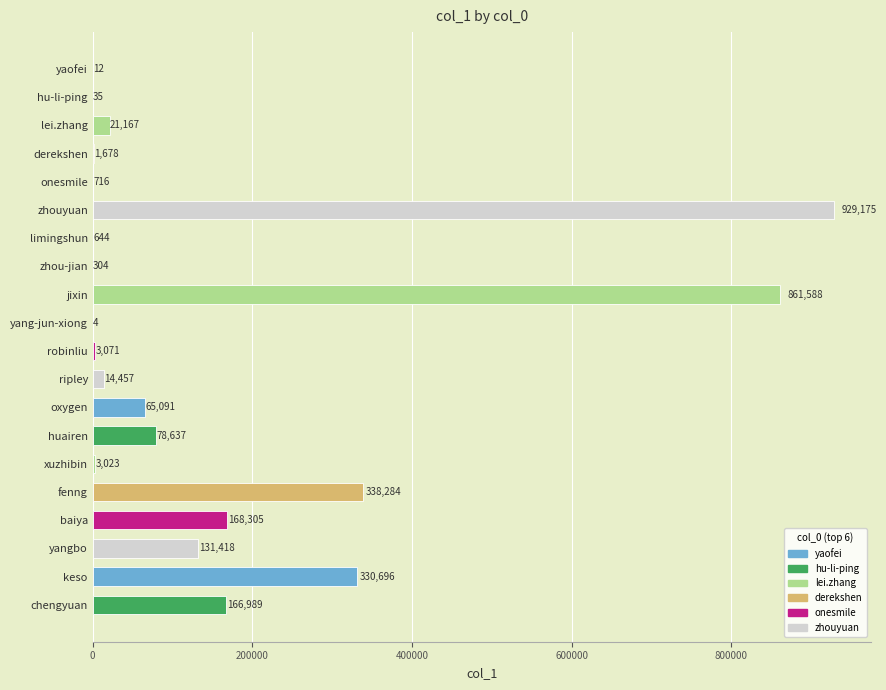

What is the greatest value displayed?

929175